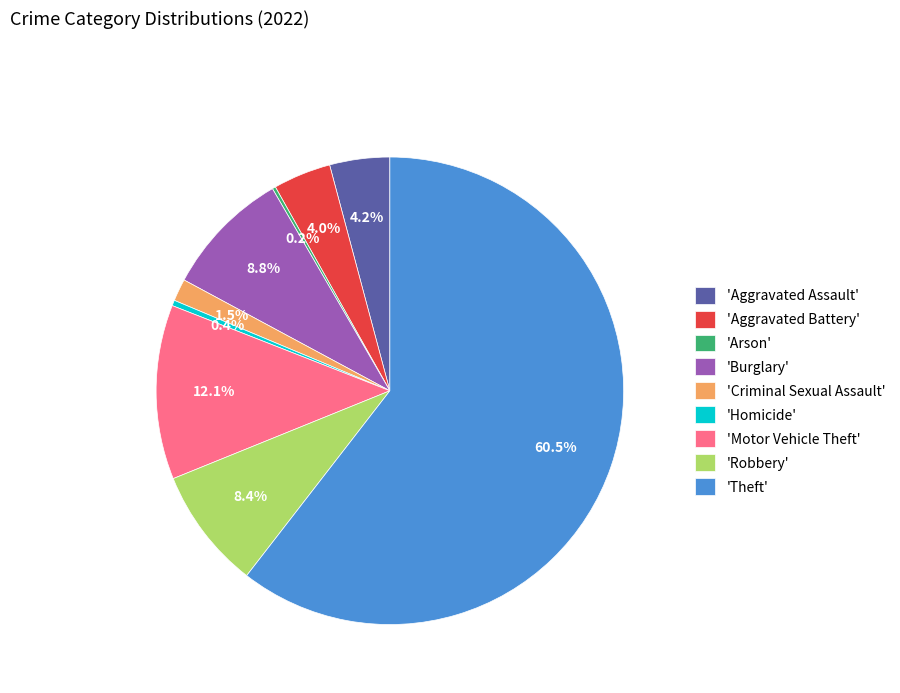

Is there any slice that represents more than half of the pie?

Yes